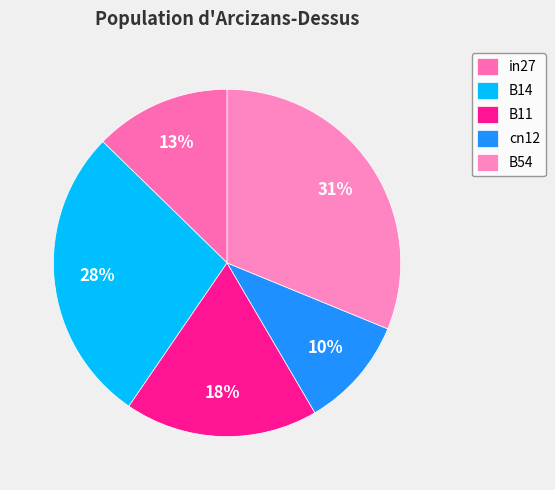

Is the sum of B14 and cn12 greater than half?

No